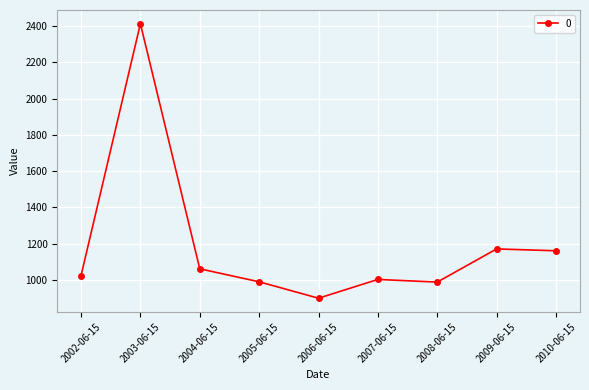

Which category has the lowest value across all series?

2006-06-15